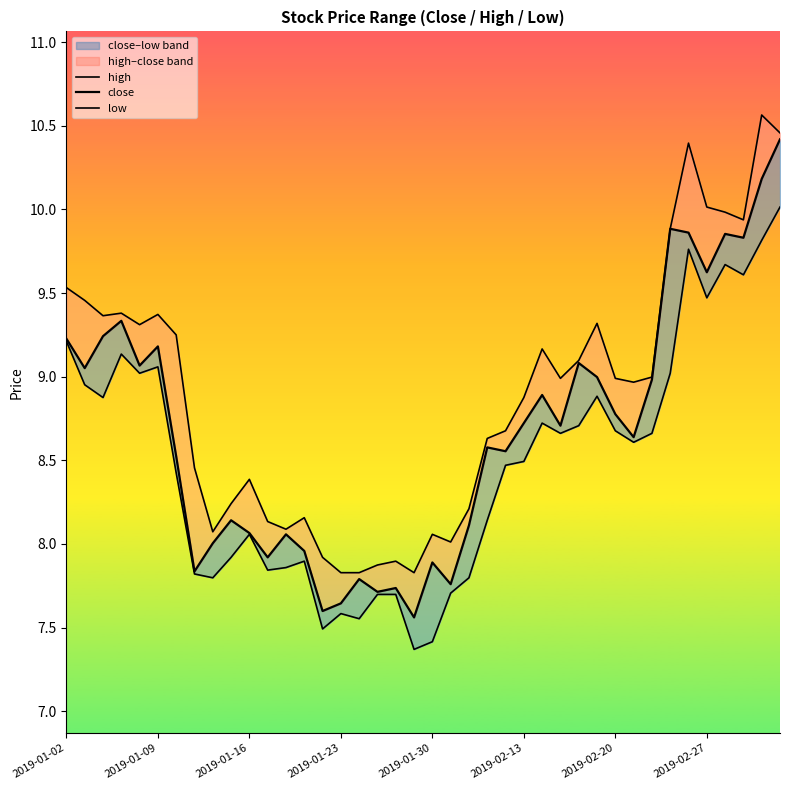

How many interior local valleys does the high series have?

9